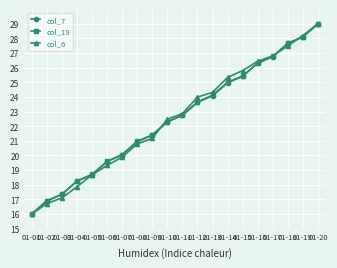

Reading left to right, list all the values displayed in this chart.

col_7: 01-01=16.0	01-02=16.9	01-03=17.3	01-04=18.2	01-05=18.7	01-06=19.6	01-07=20.0	01-08=20.9	01-09=21.4	01-10=22.3	01-11=22.7	01-12=23.6	01-13=24.1	01-14=25.0	01-15=25.4	01-16=26.3	01-17=26.8	01-18=27.7	01-19=28.1	01-20=29.0
col_19: 01-01=16.0	01-02=16.9	01-03=17.3	01-04=18.3	01-05=18.7	01-06=19.6	01-07=20.1	01-08=21.0	01-09=21.4	01-10=22.3	01-11=22.7	01-12=23.7	01-13=24.1	01-14=25.0	01-15=25.4	01-16=26.3	01-17=26.8	01-18=27.7	01-19=28.1	01-20=29.0
col_6: 01-01=16.0	01-02=16.7	01-03=17.1	01-04=17.9	01-05=18.7	01-06=19.3	01-07=19.9	01-08=20.8	01-09=21.2	01-10=22.5	01-11=22.9	01-12=24.0	01-13=24.3	01-14=25.3	01-15=25.8	01-16=26.4	01-17=26.8	01-18=27.5	01-19=28.2	01-20=29.0